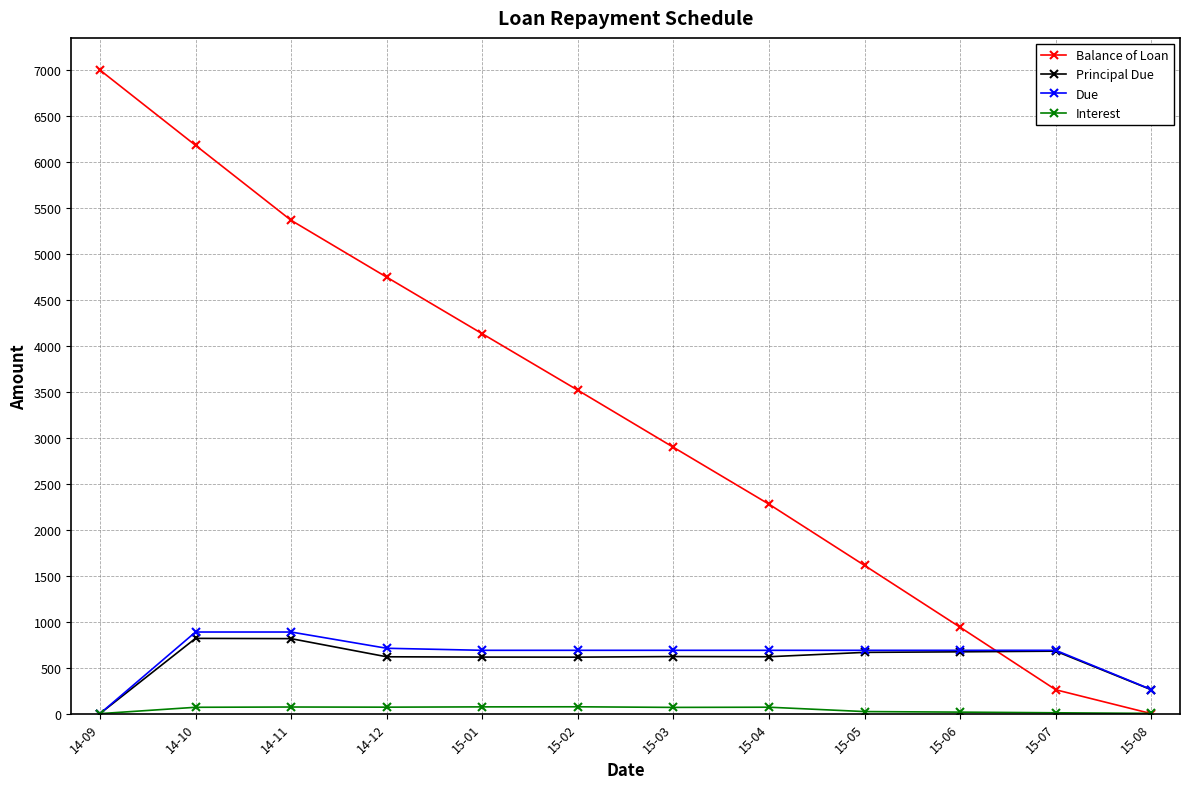

What is the value of the Principal Due point at the 4th from the left?

618.4